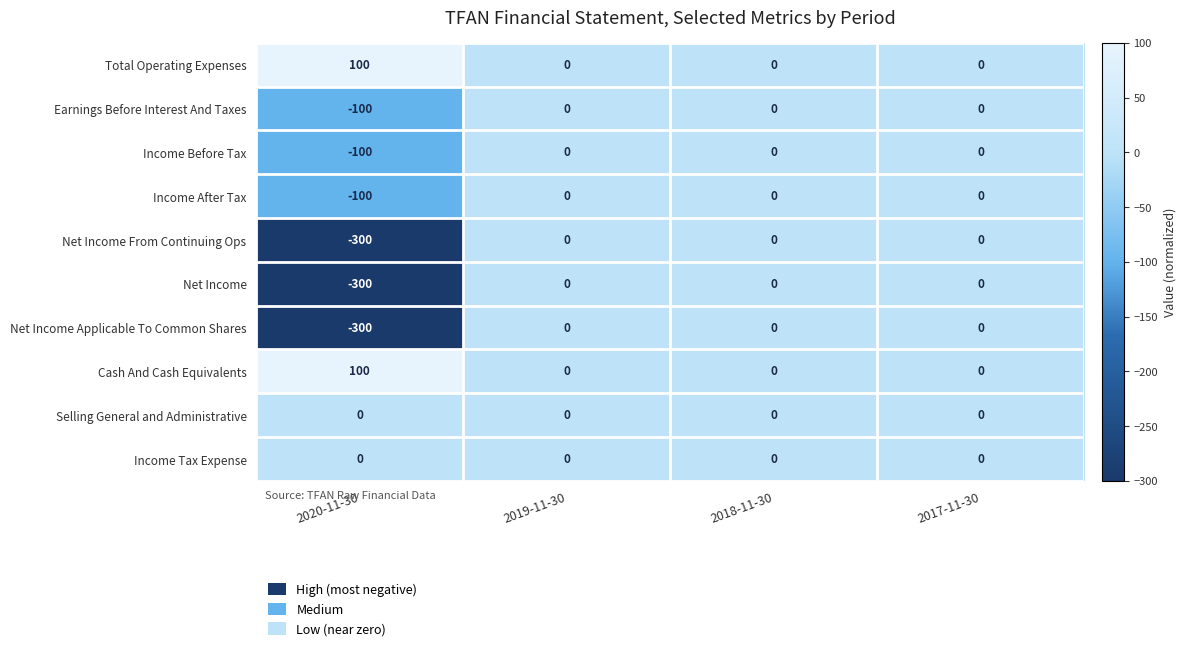

How many distinct data groups are displayed?

10